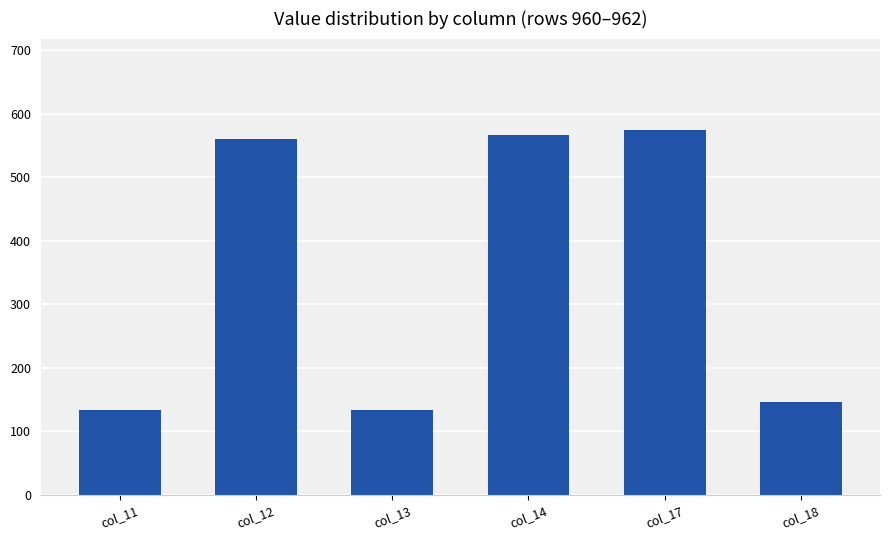

Which label corresponds to the largest value in the chart?

col_17